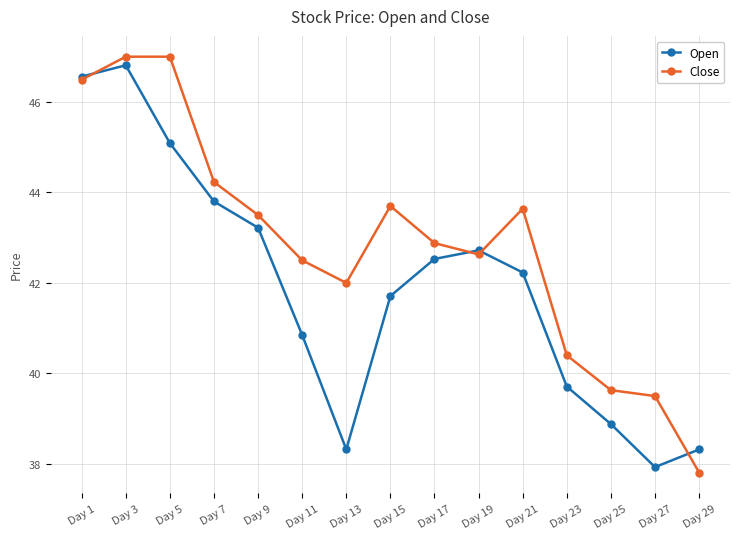

Rank the series by their maximum value, from lowest to highest.

Open, Close